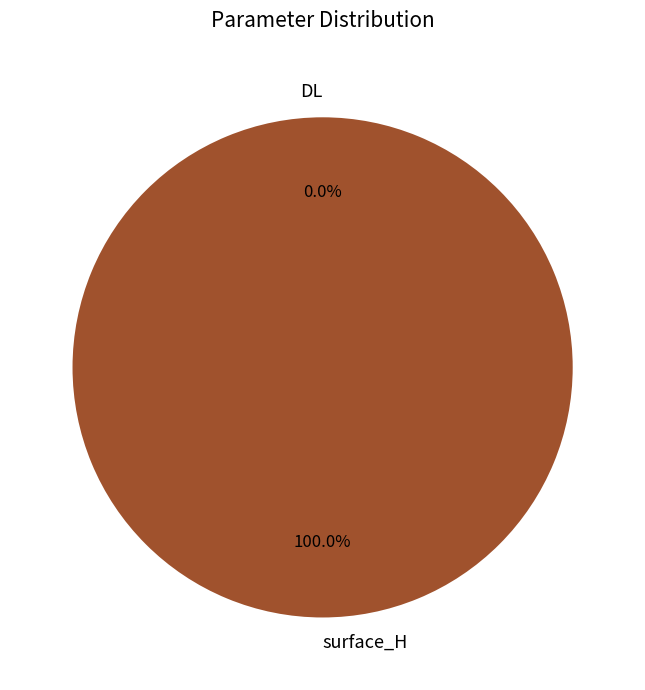

The DL slice represents 0% of the pie. True or false?

True